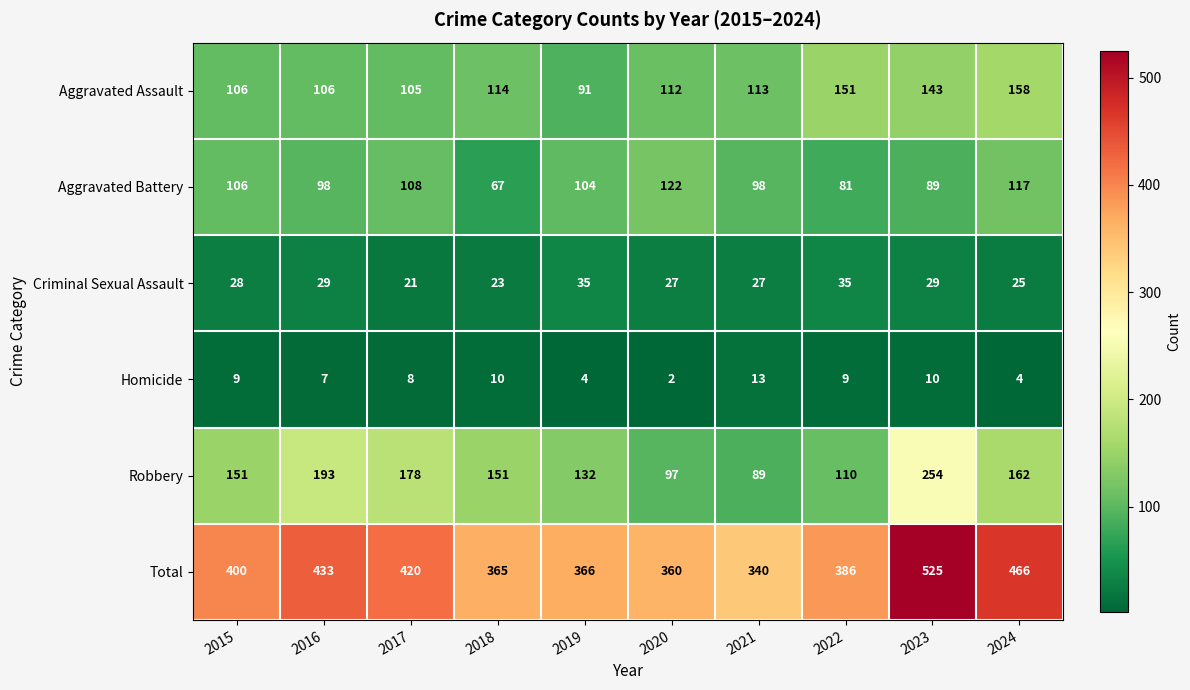

Which label corresponds to the largest value in the chart?

2023